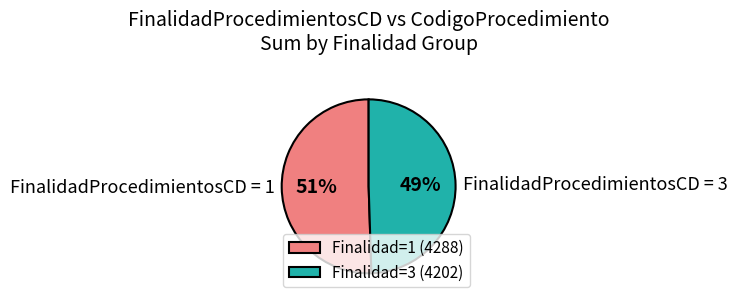

What is the ratio of the value at FinalidadProcedimientosCD = 1 to the value at FinalidadProcedimientosCD = 3?

1.0